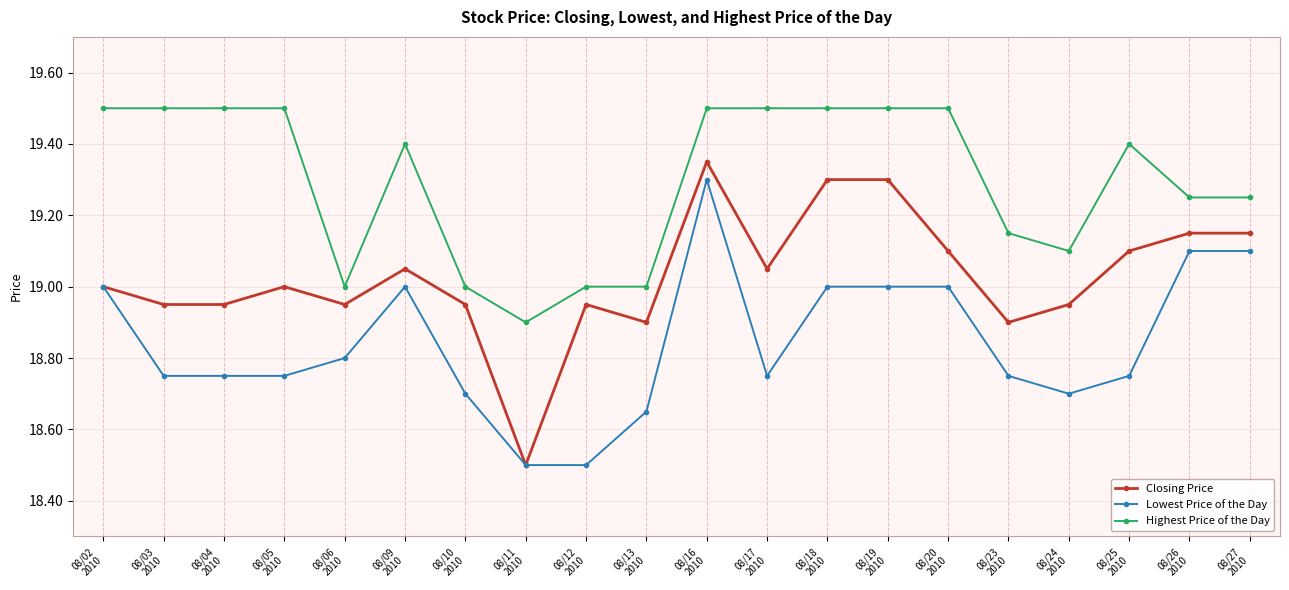

What is the label of the 18th point from the right?

08/04
2010